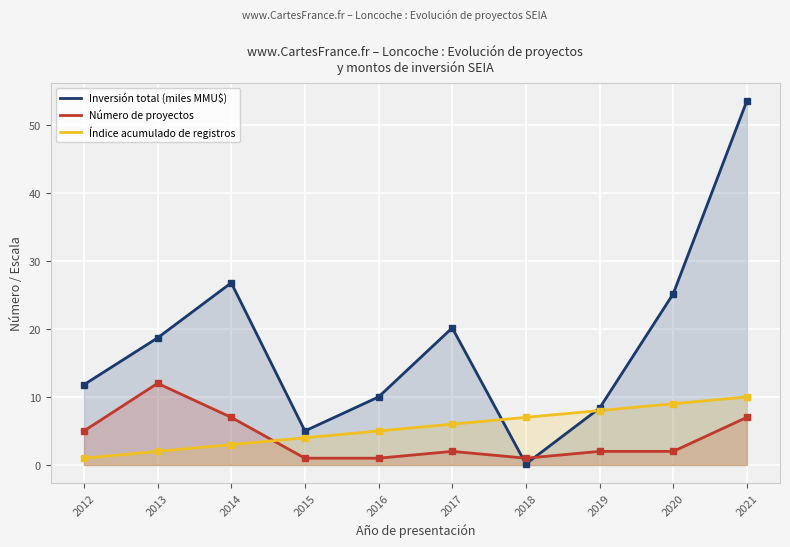

At which category is the sum across all series the highest?

2021